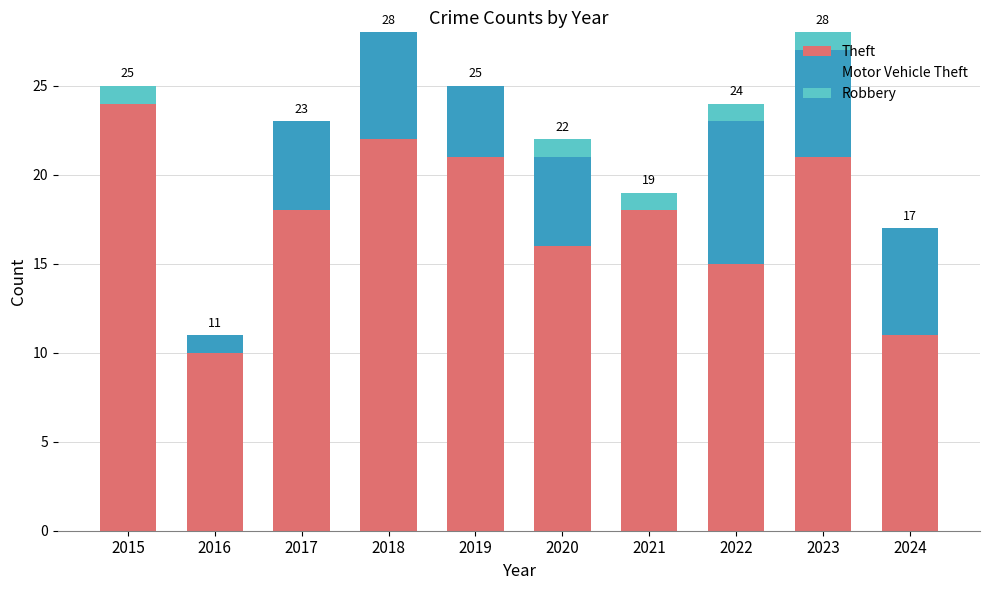

What is the difference between the Theft values at 2021 and 2023?

3